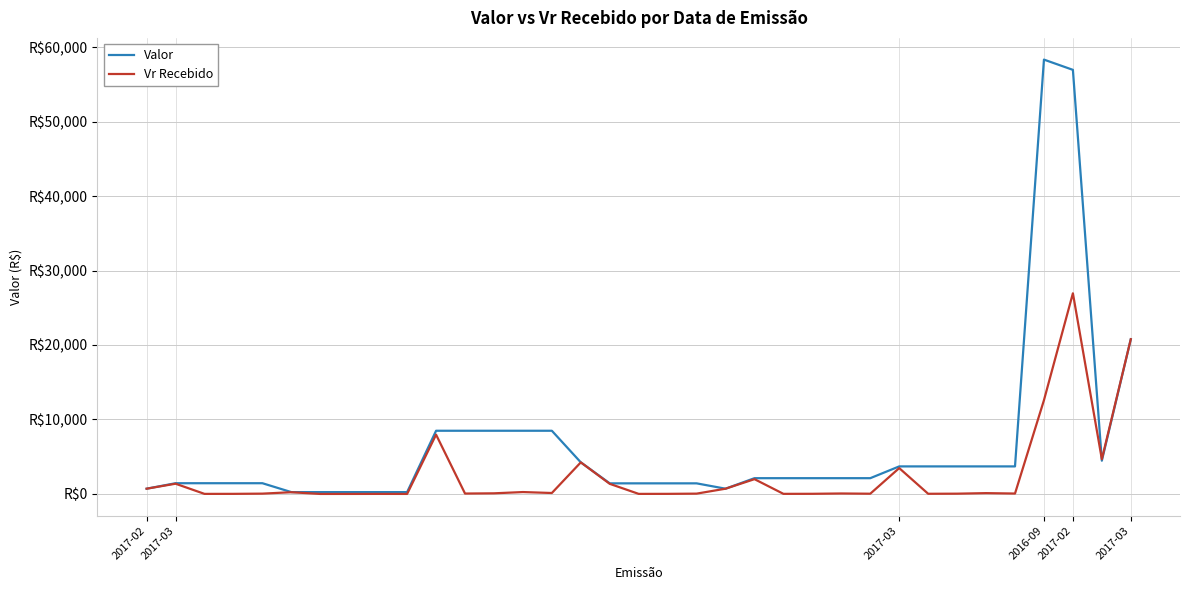

What are all the series names shown in the legend?

Valor, Vr Recebido